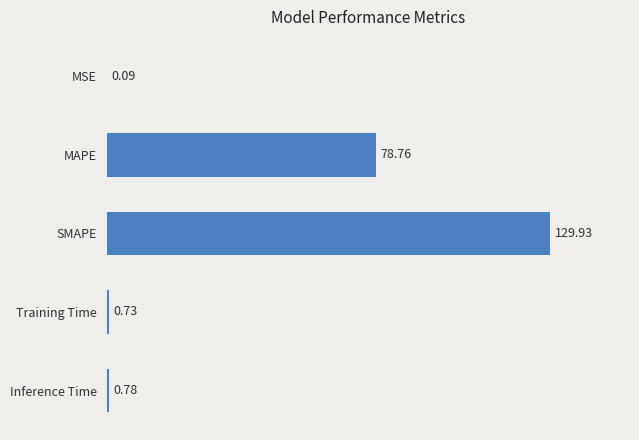

Where is the data nearest to the value 65?

MAPE